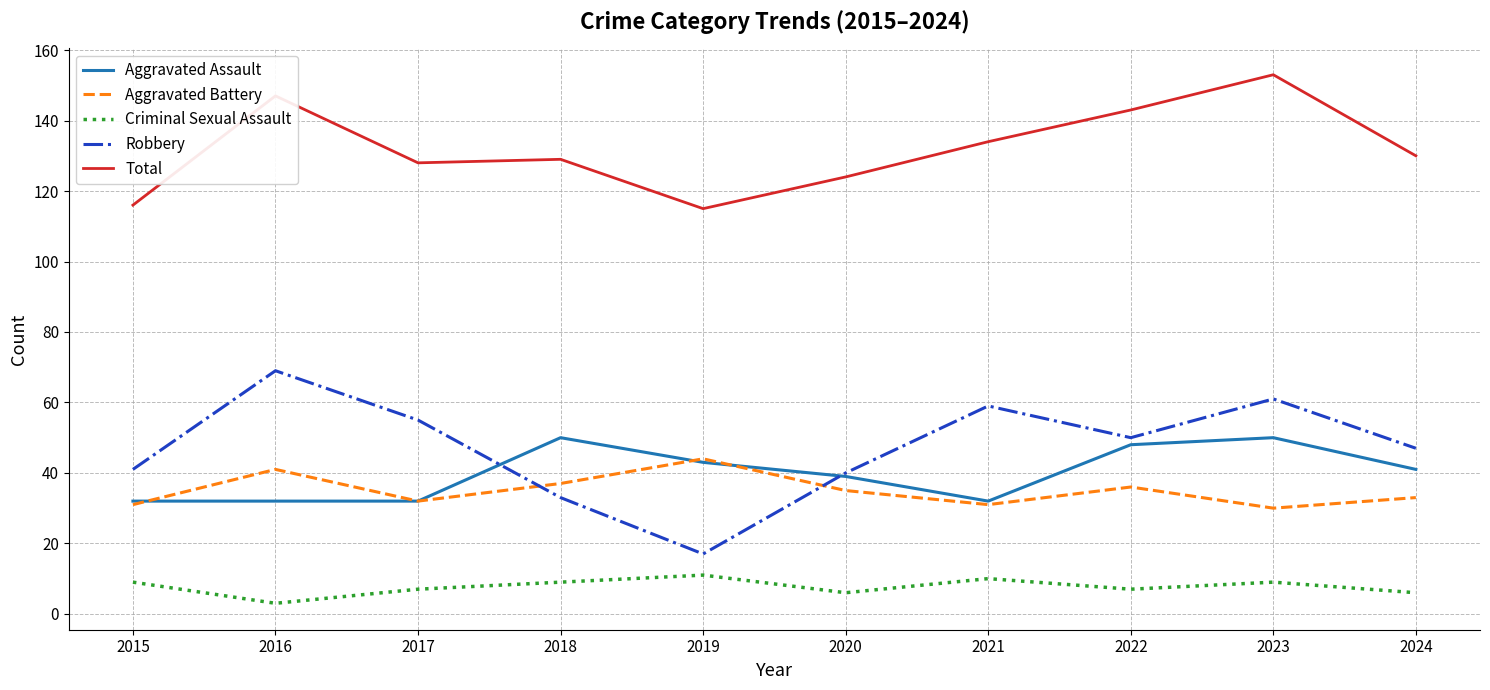

Is it true that Aggravated Battery equals 32 at 2017?

True